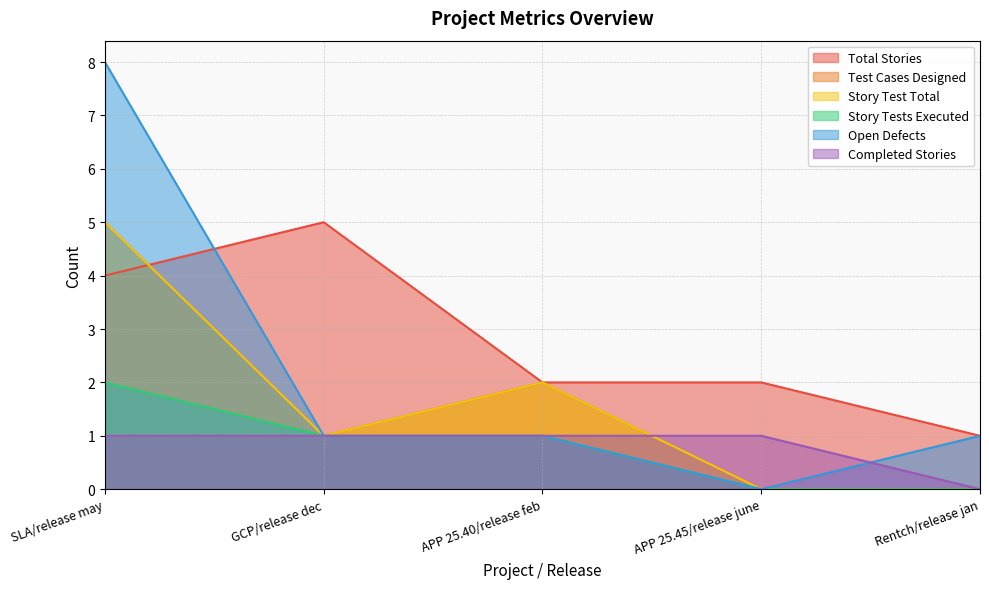

Does the chart have visible grid lines?

Yes